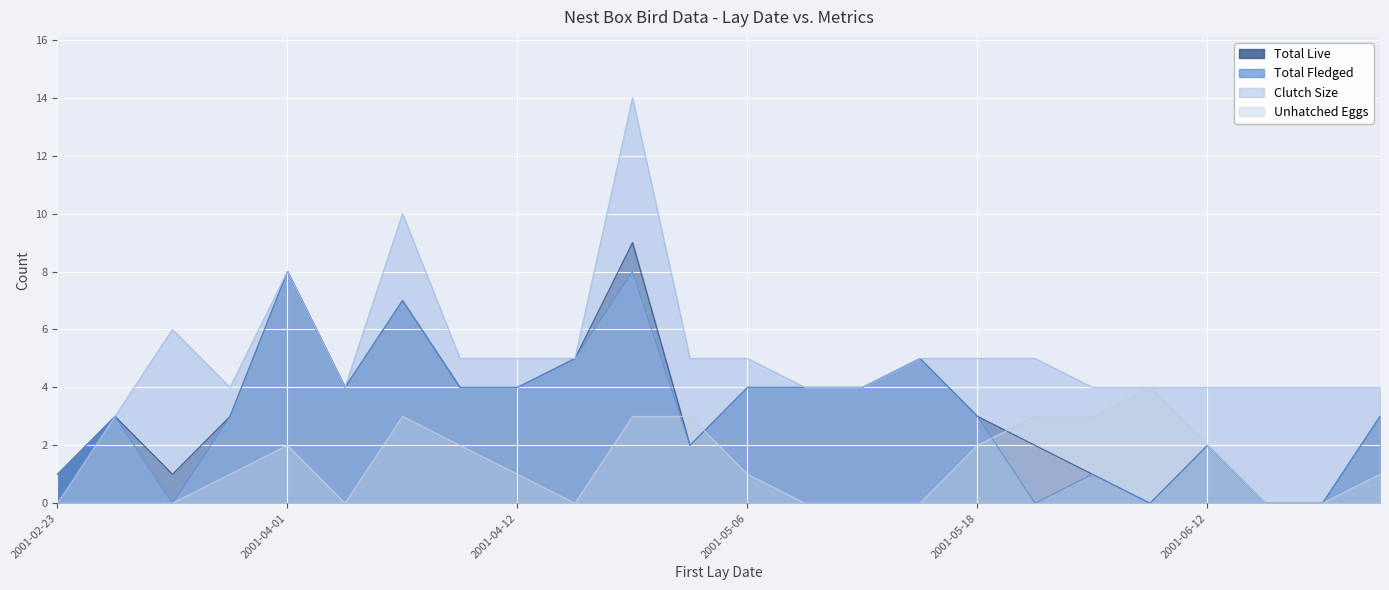

Where is Total Live nearest to the value 4?

2001-04-03